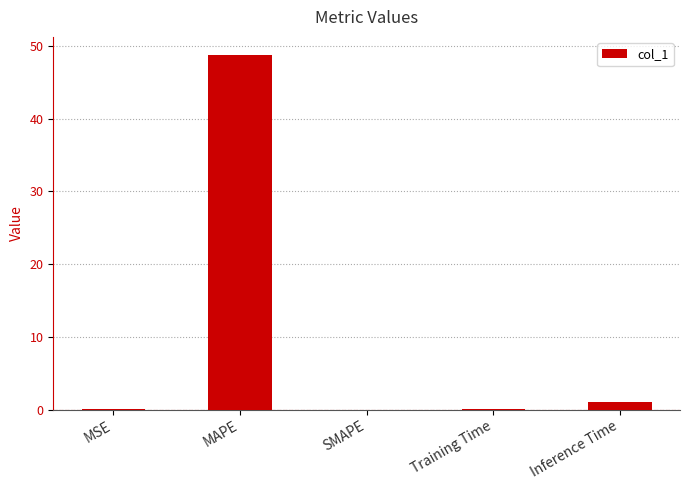

Between MAPE and Inference Time, which is larger?

MAPE